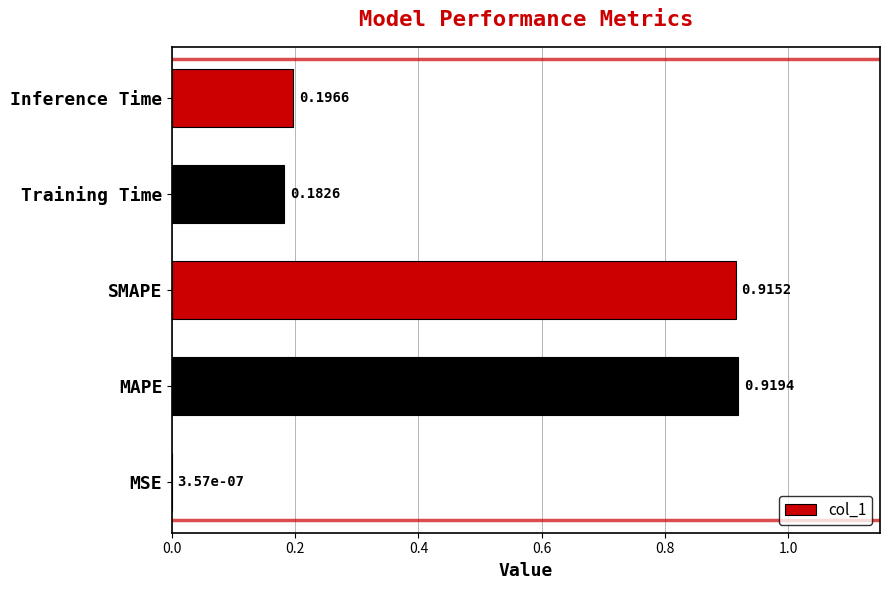

What is the change in value from MAPE to Inference Time?

-0.7